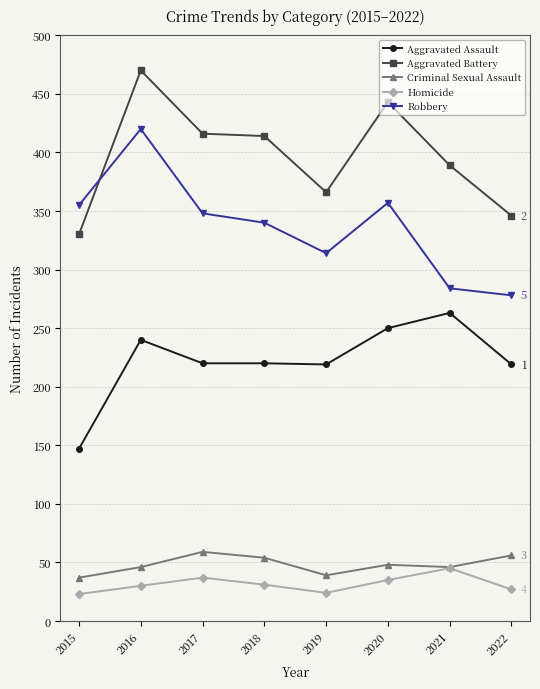

Is the value of Homicide at 2016 greater than the value of Aggravated Battery at 2015?

No